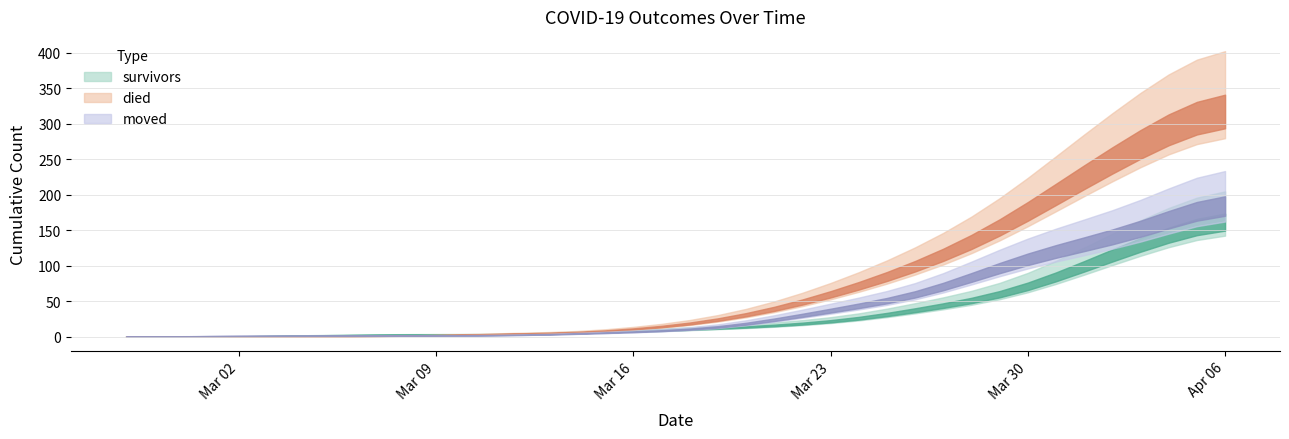

Which category has the highest value in the died series?

2020-04-06